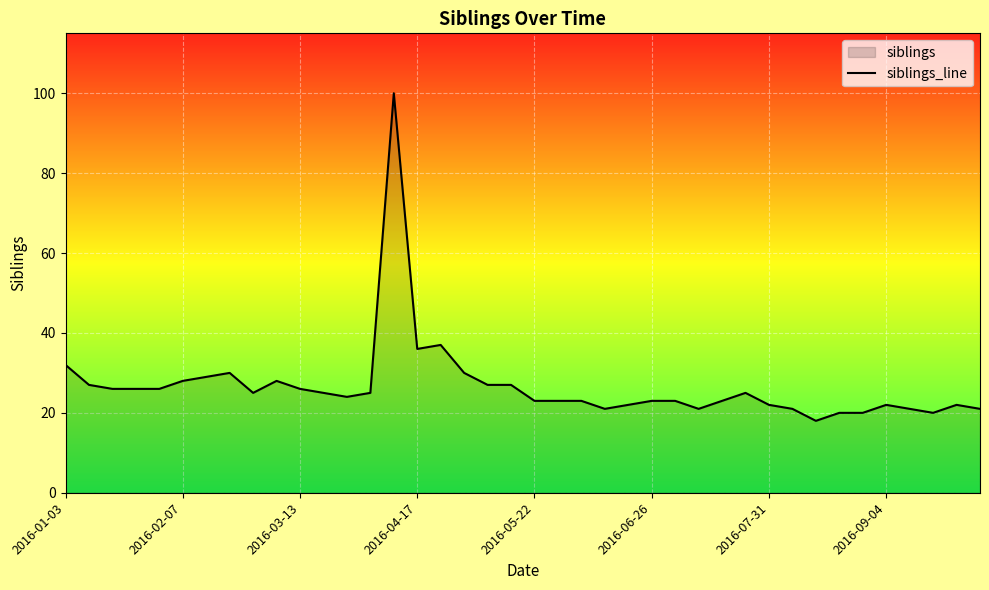

What is the greatest value displayed?

100